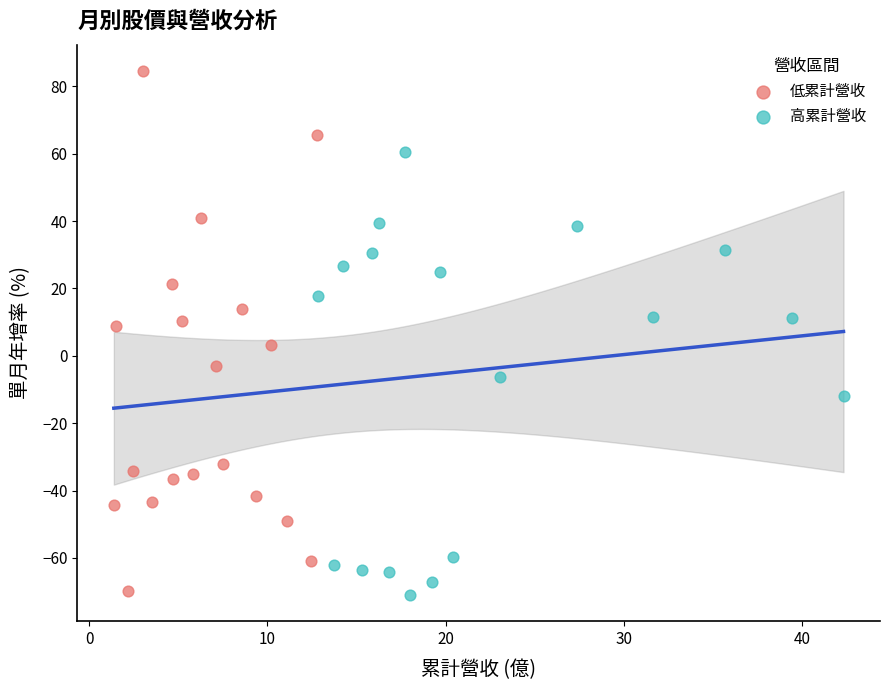

Which series reaches the maximum Y coordinate?

低累計營收